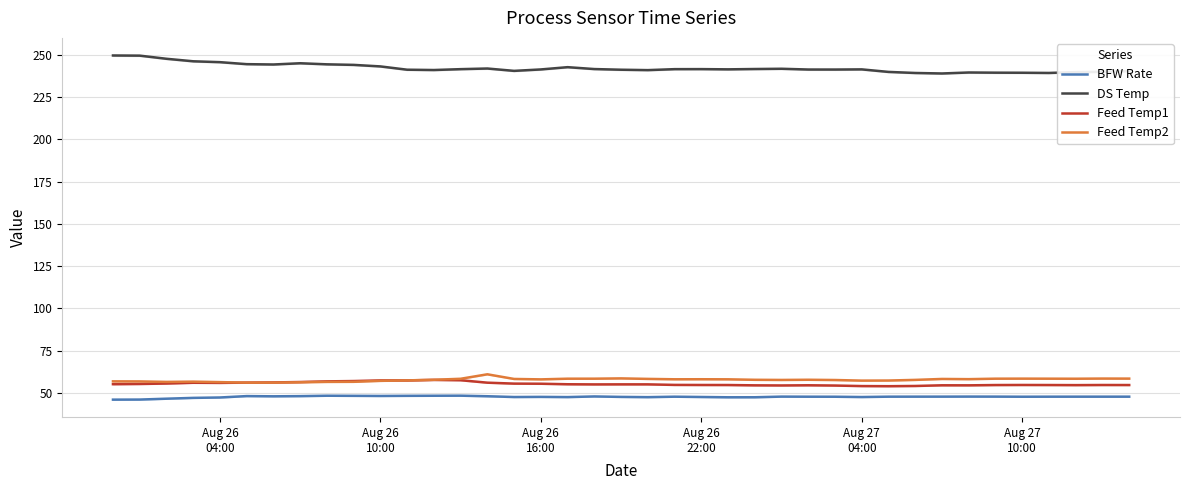

True or false: DS Temp and BFW Rate intersect in this chart.

False